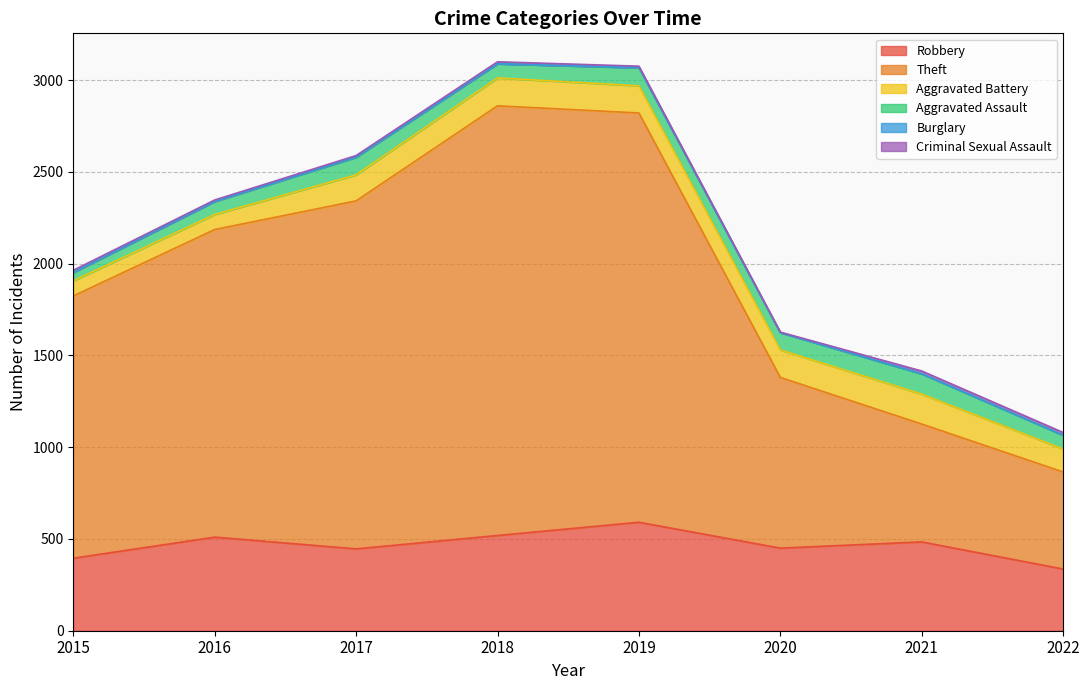

List the series in order of their peak value, lowest first.

Burglary, Criminal Sexual Assault, Aggravated Assault, Aggravated Battery, Robbery, Theft